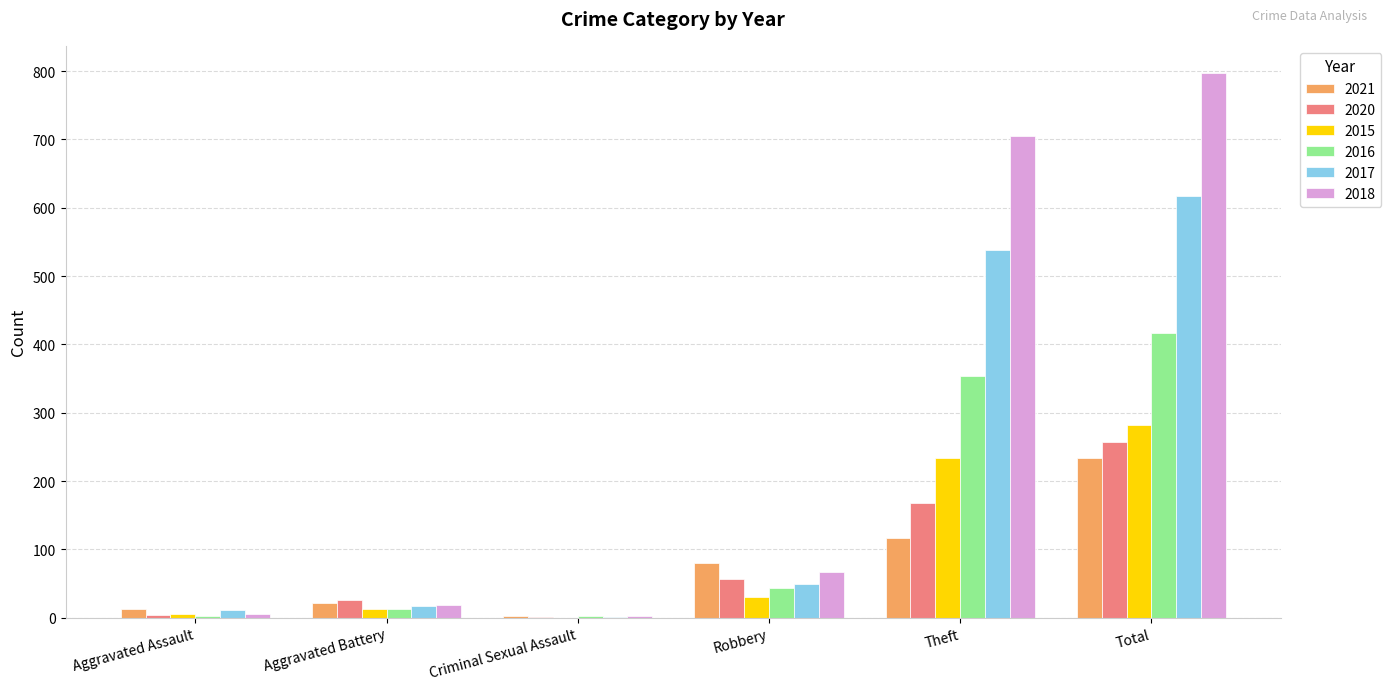

Which series has the largest total across all categories?

2018